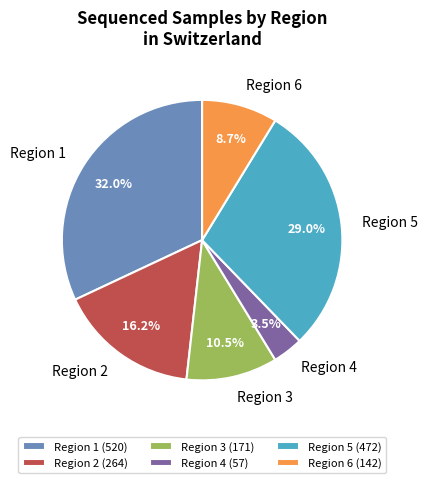

To the nearest percent, what is the combined percentage of Region 4 and Region 6?

12%